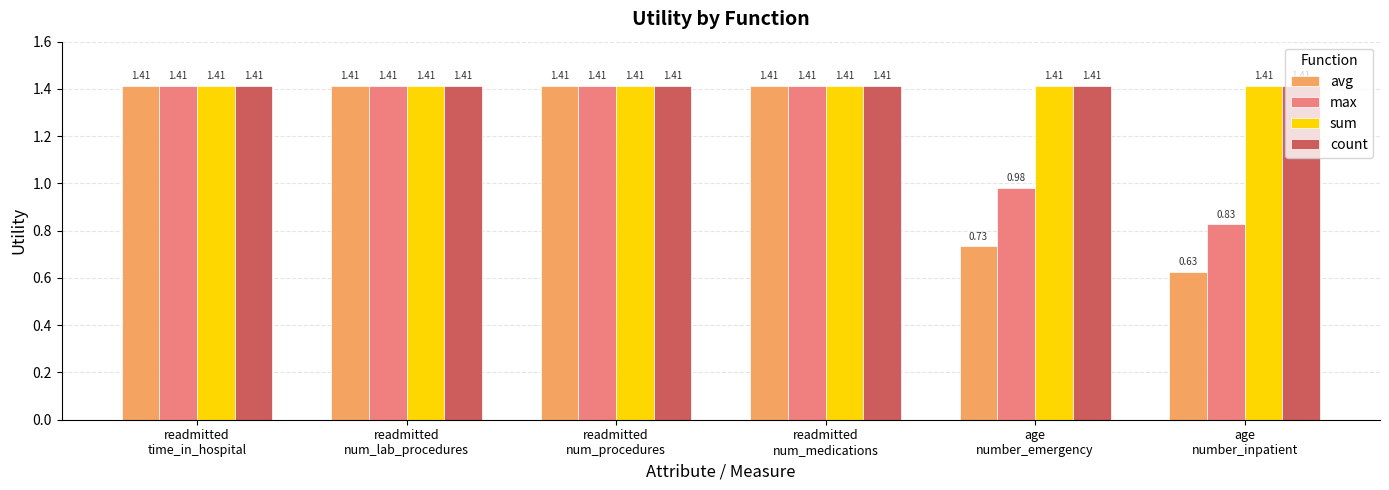

How many bars are there in each group?

4